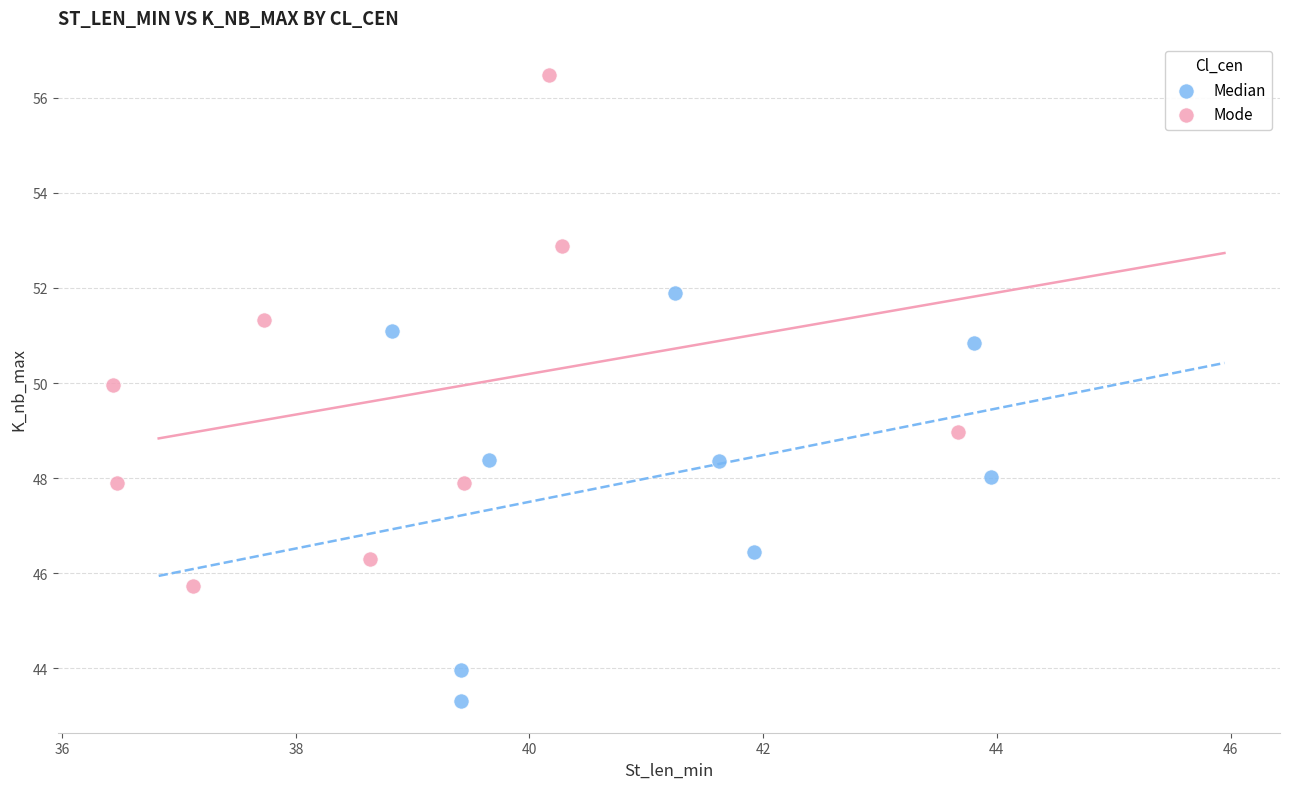

Which series contains the highest Y value?

Mode